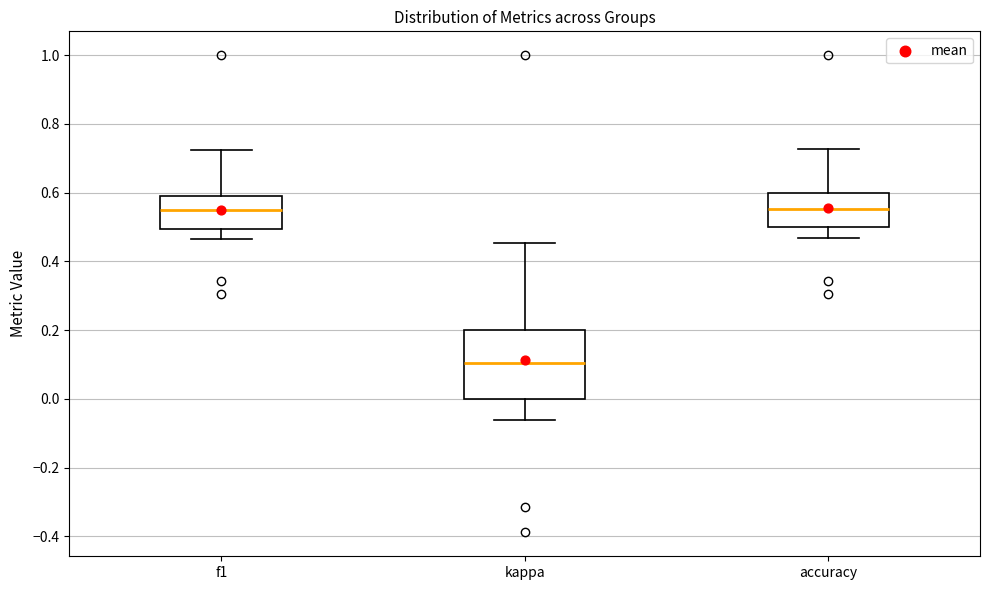

Reading left to right, transcribe this box plot: for each box, give where its median line is, the range the box spans, and where its two whiskers end, as read against the y-axis. The values are not printed on the chart, so give them approximately, as read against the axis.

f1: median 0.54, box 0.50 to 0.60, whiskers 0.46 to 0.72
kappa: median 0.10, box 0.00 to 0.20, whiskers -0.06 to 0.46
accuracy: median 0.56, box 0.50 to 0.60, whiskers 0.46 to 0.72